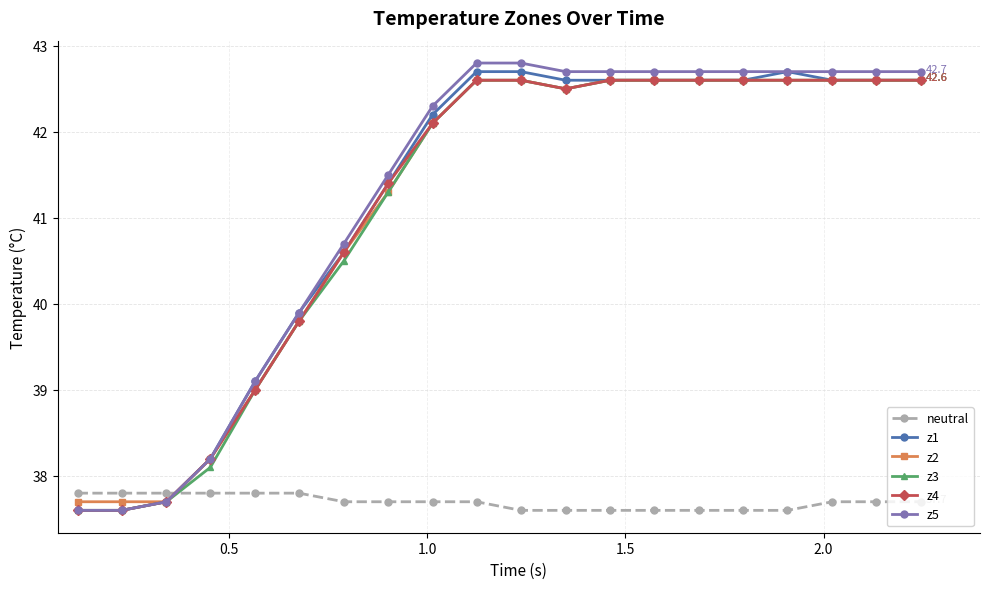

Which series has the largest range (max minus min)?

z5